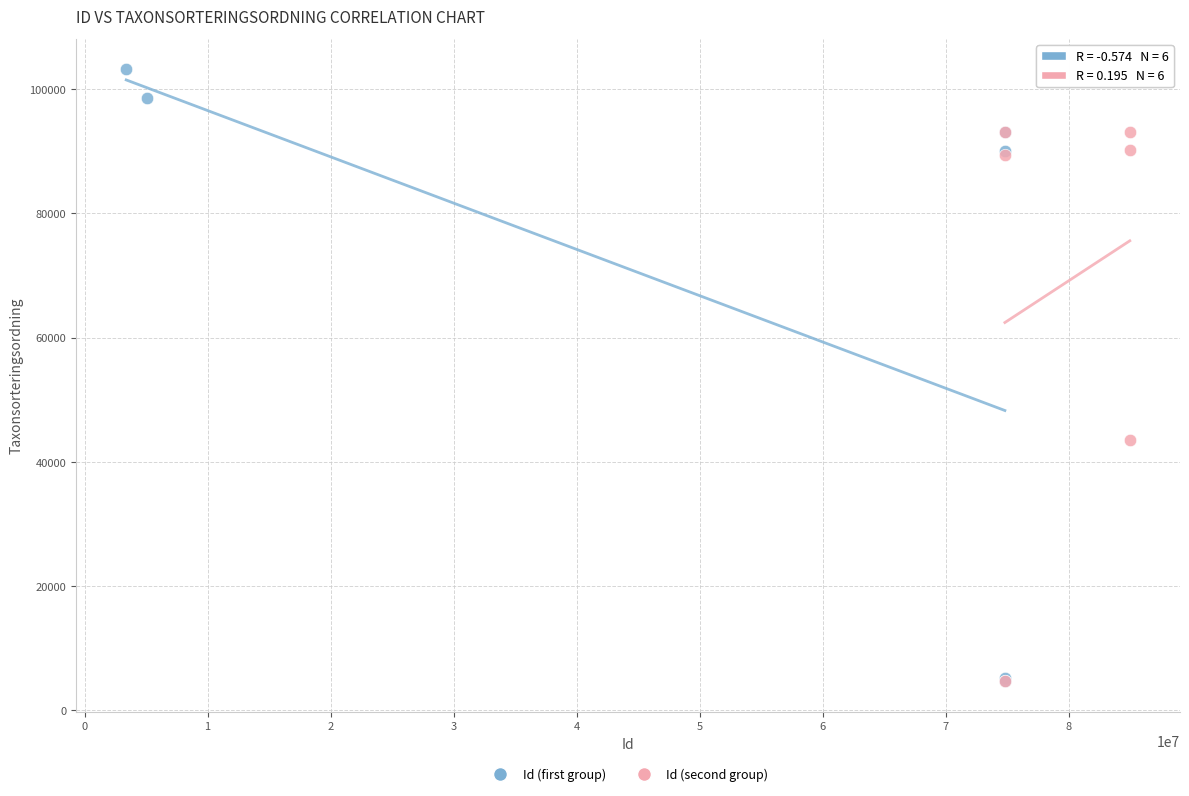

Which series has the largest Y range (max minus min)?

Id (first group)